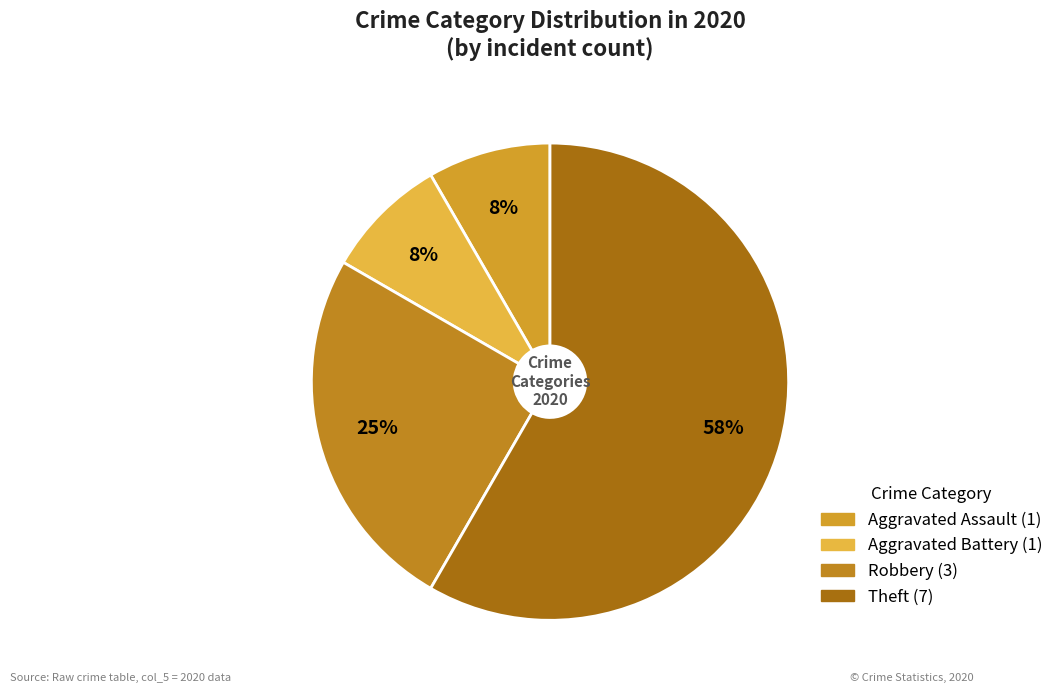

Approximately how many times larger is the value at Aggravated Assault compared to Robbery?

0.3